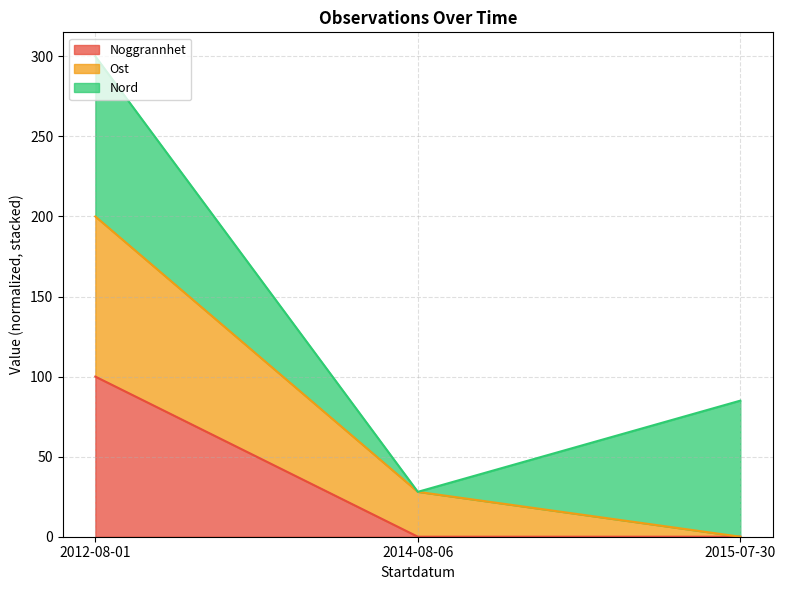

How many lines are shown in the chart?

3